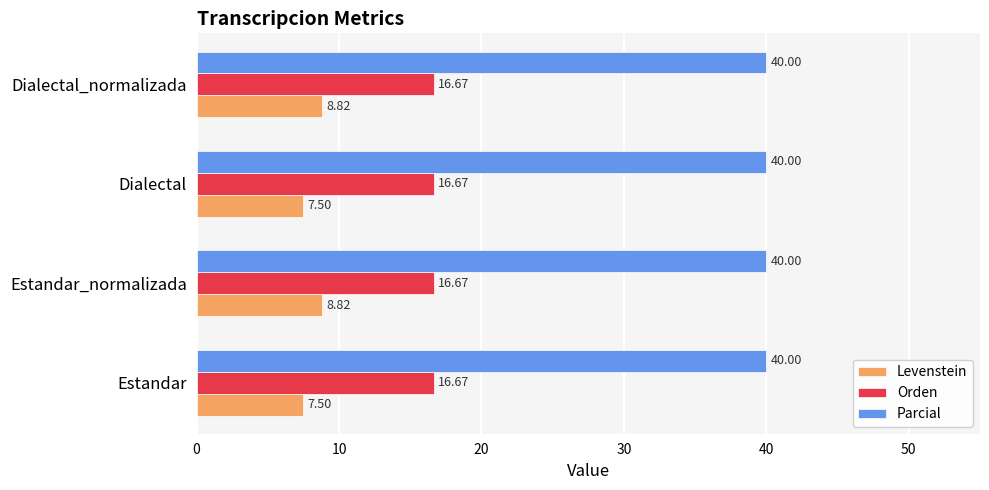

Which series has the largest total across all categories?

Parcial